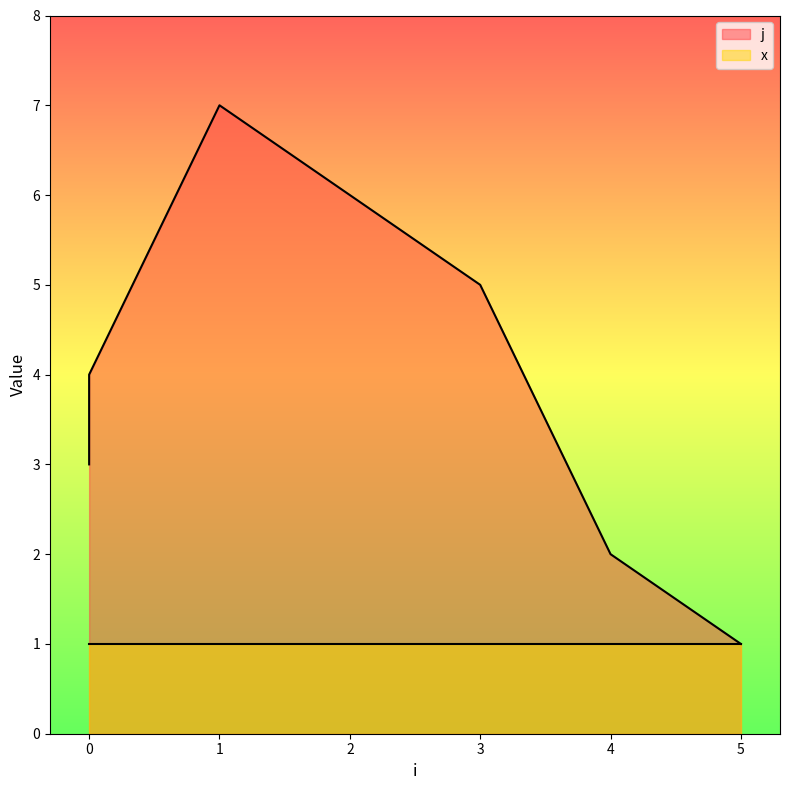

Does the chart have visible grid lines?

No